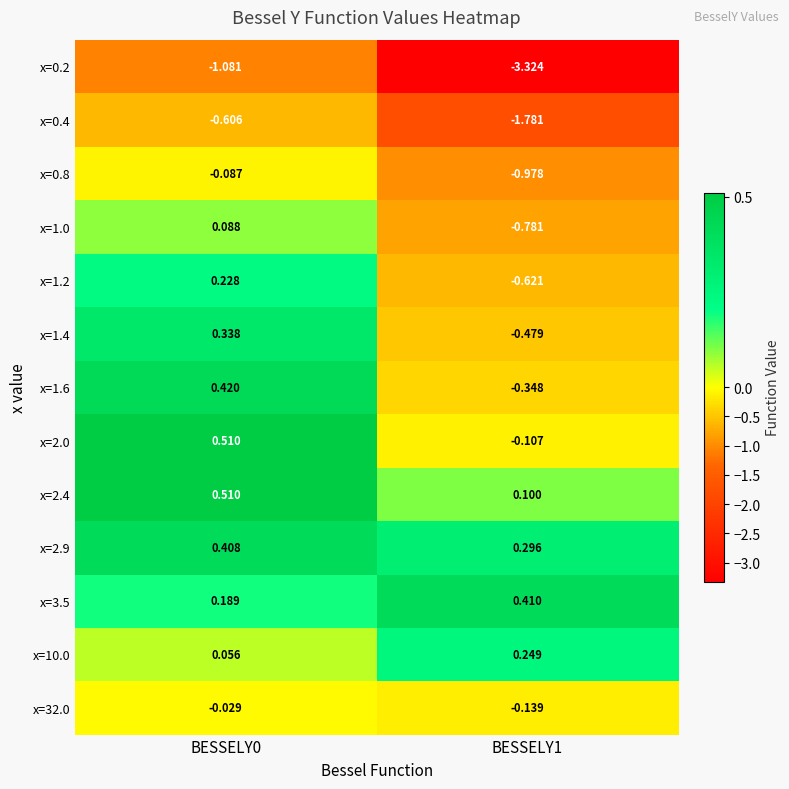

Is the value of x=1.2 at BESSELY1 greater than the value of x=2.4 at BESSELY0?

No